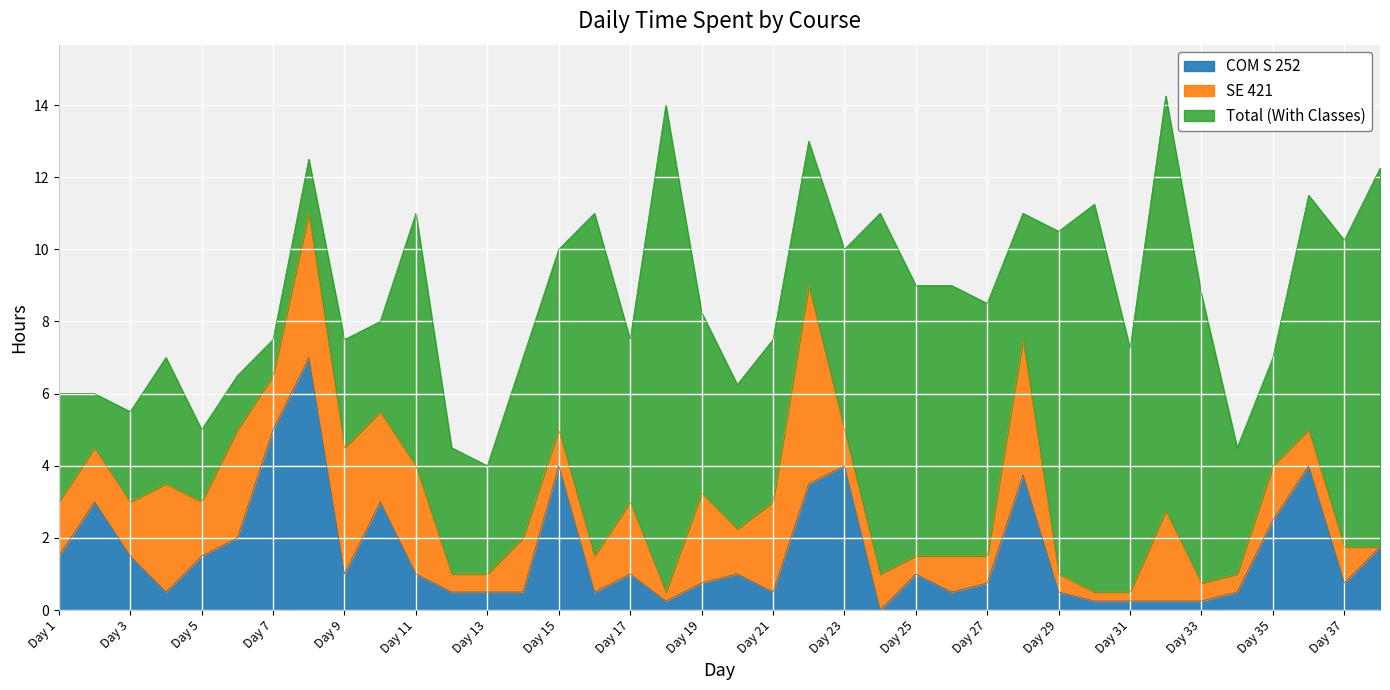

Does the chart display data point markers on the line(s)?

No